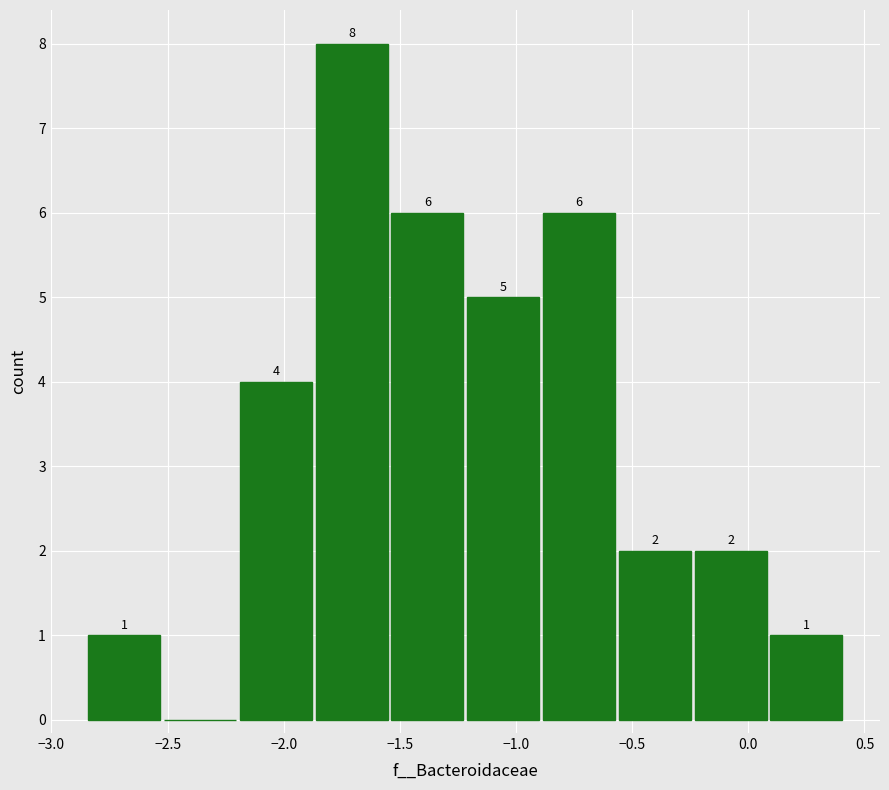

Which range on the x-axis has the tallest bar?

-1.85 to -1.55